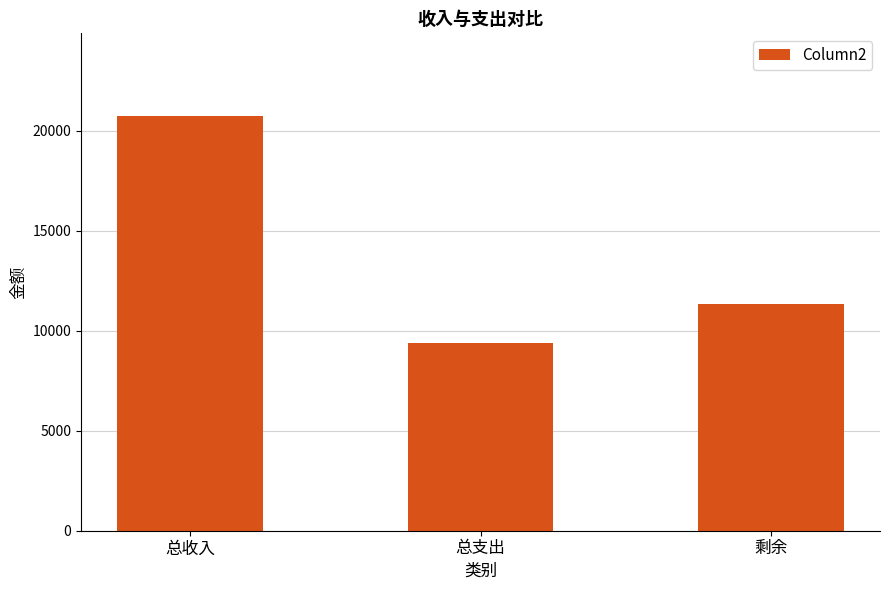

How many data points does each series have?

3